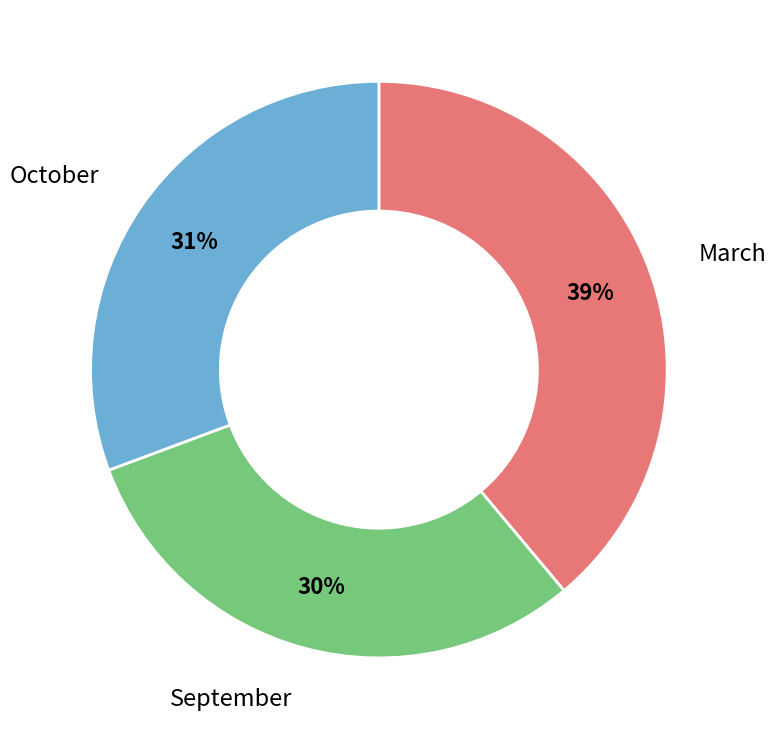

How many slices are in this pie chart?

3